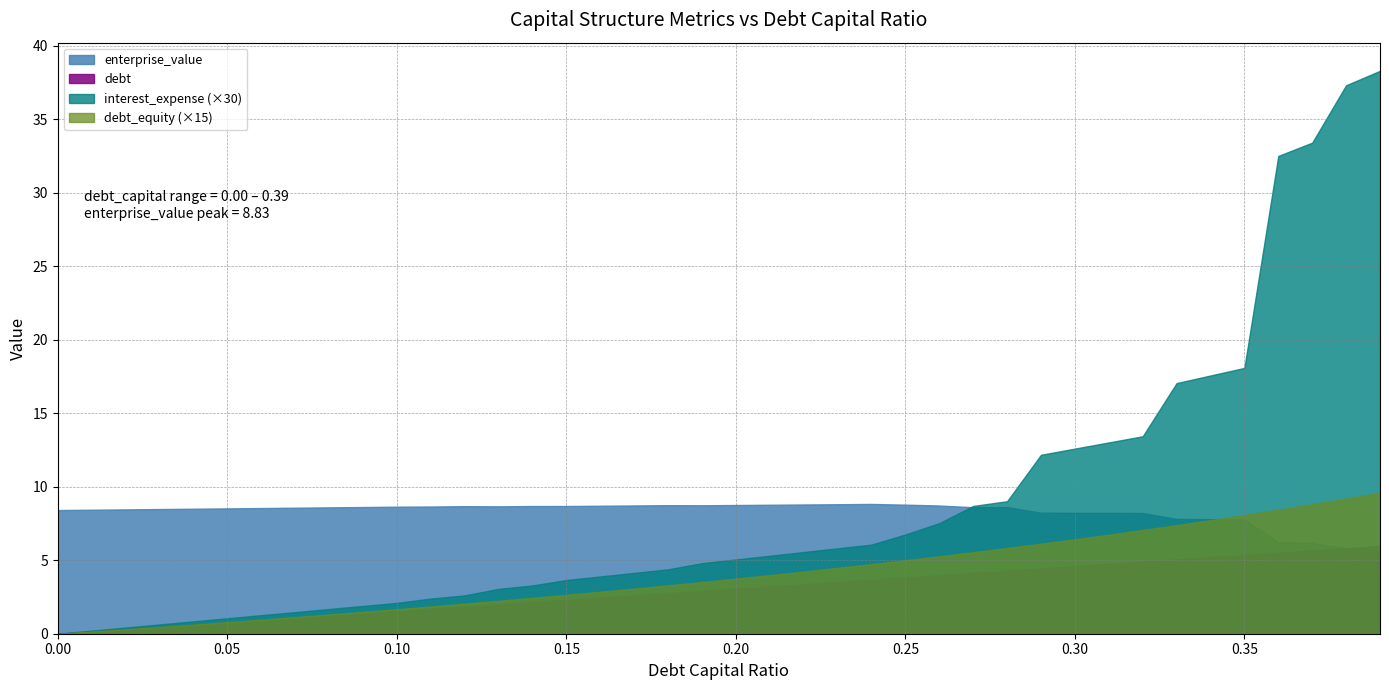

Is it true that enterprise_value equals 11.8 at 0.32?

False